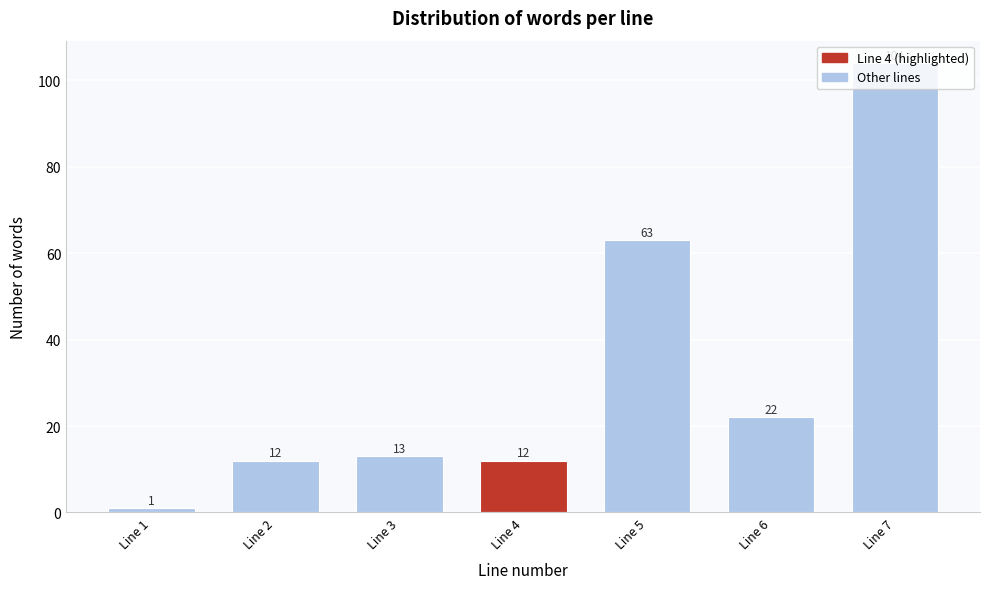

What is the sum of the values at Line 4 and Line 5?

75